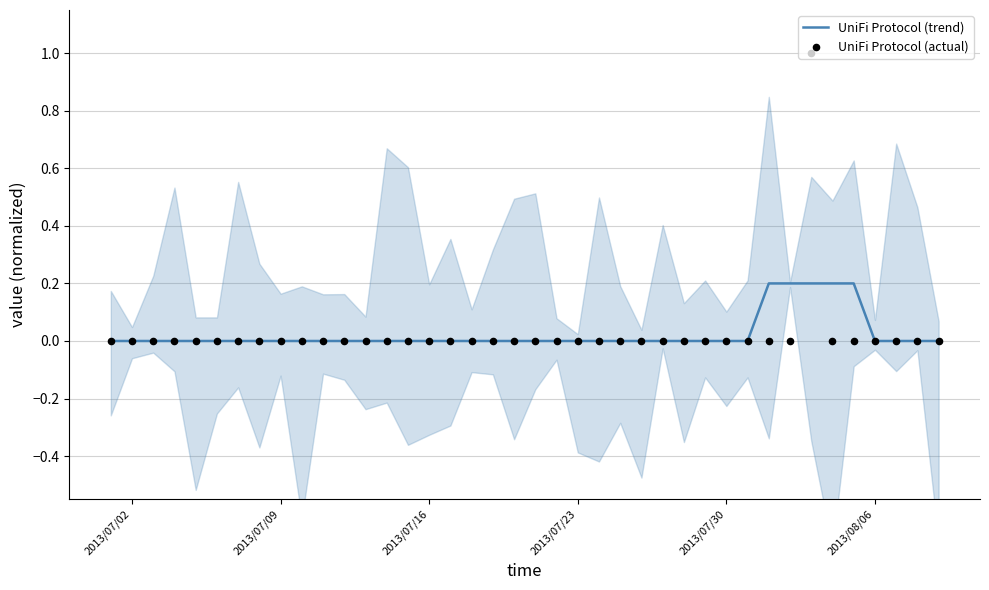

Is it true that UniFi Protocol (trend) equals 0.1 at 2013/08/06?

False